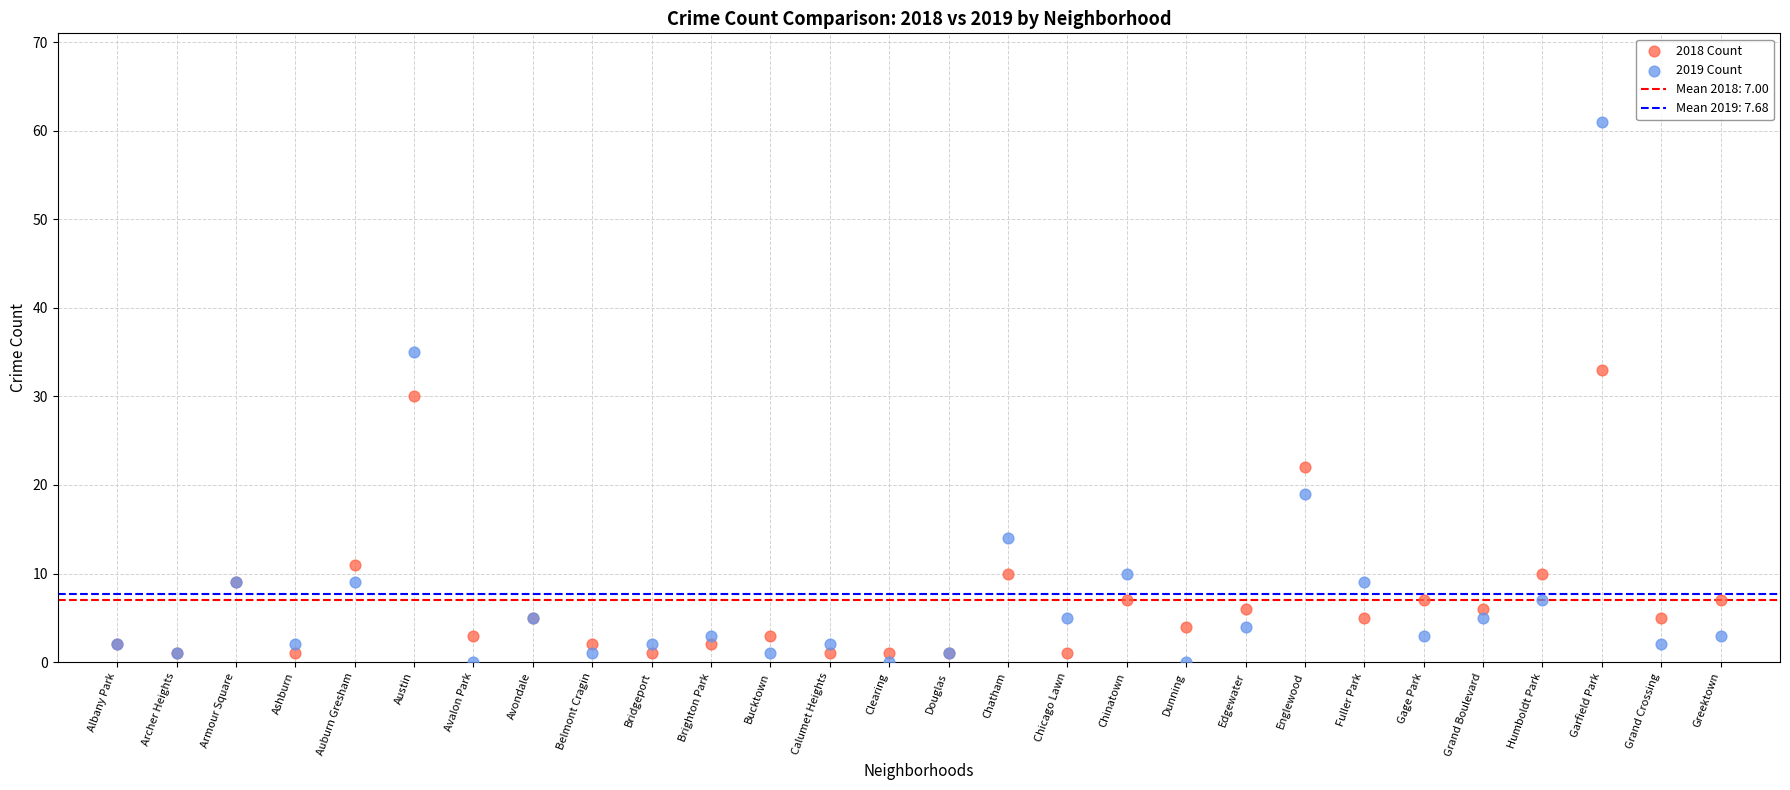

In the 2018 Count series, what Y value is closest to 17?

22